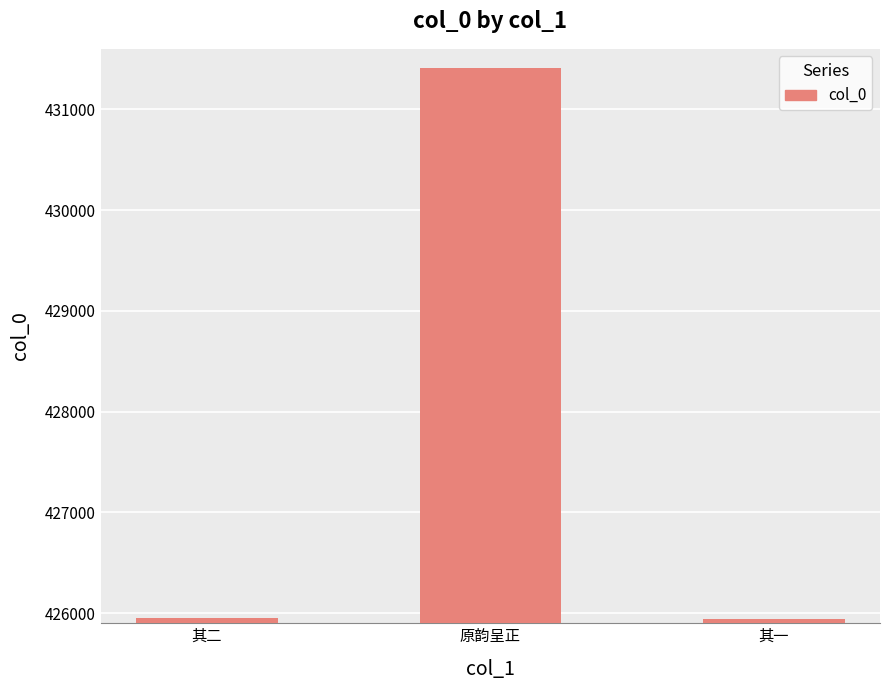

What is the ratio of the value at 其二 to the value at 原韵呈正?

1.0